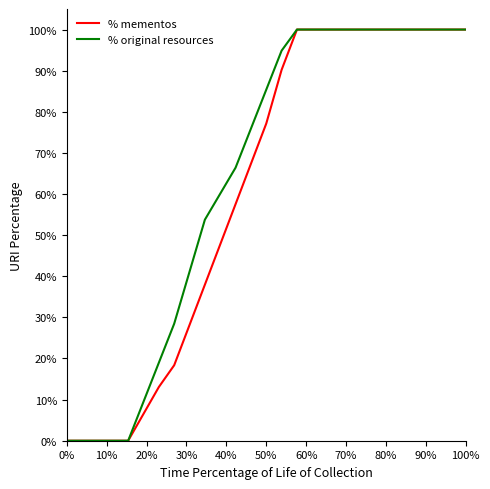

What is the maximum value shown in the chart?

100.0